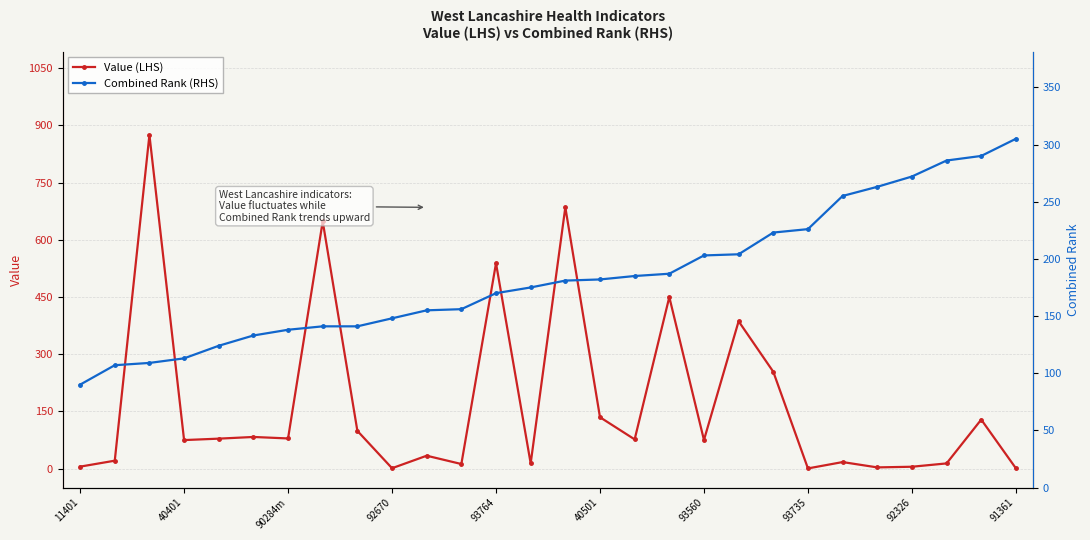

What is the greatest value displayed?

875.1